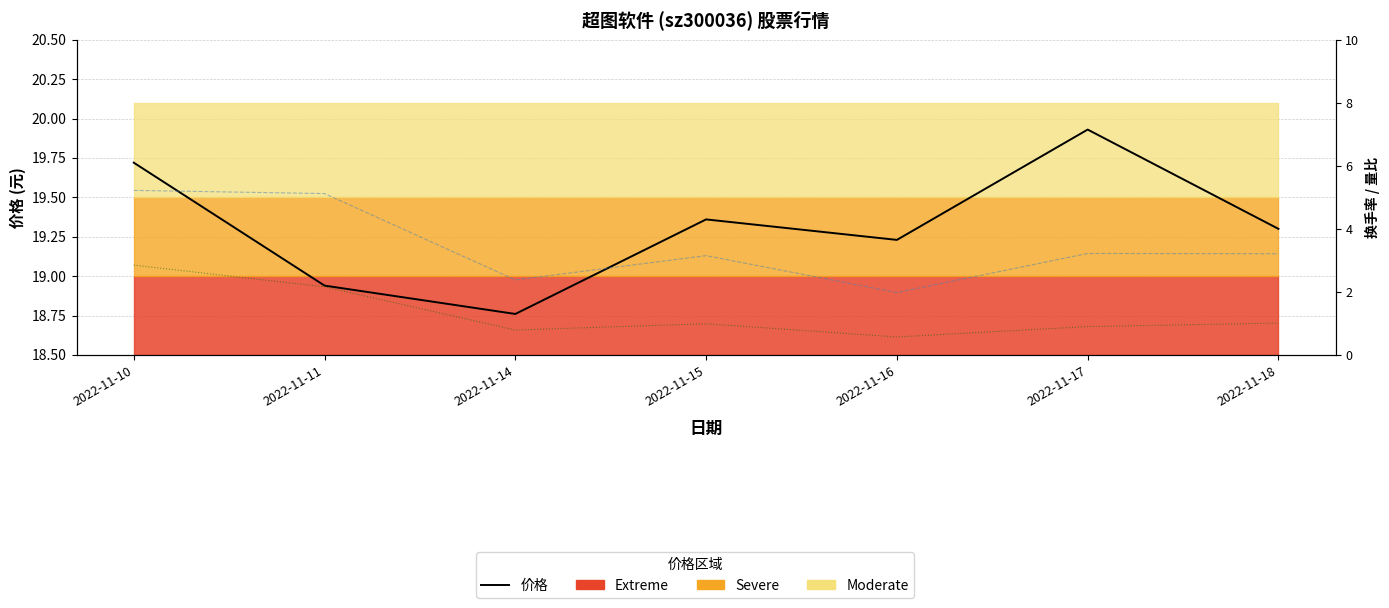

What is the total value across all series at 2022-11-11?

26.2